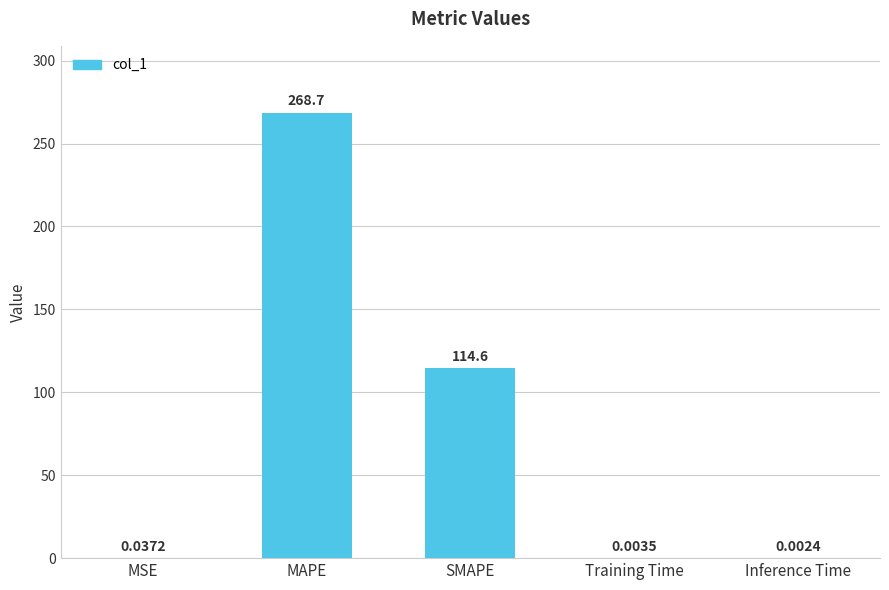

Are the bars grouped side by side (vs. stacked)?

No